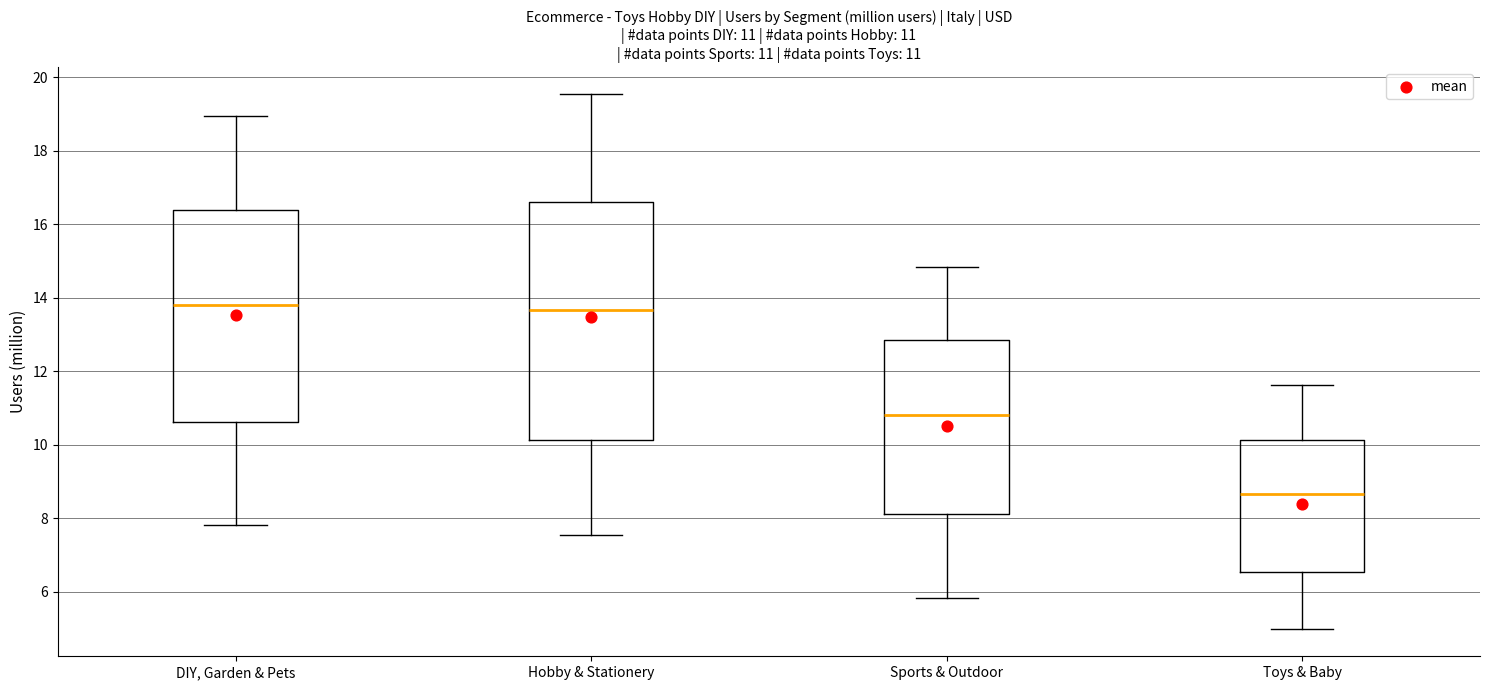

Which box's median line is the lowest?

Toys & Baby